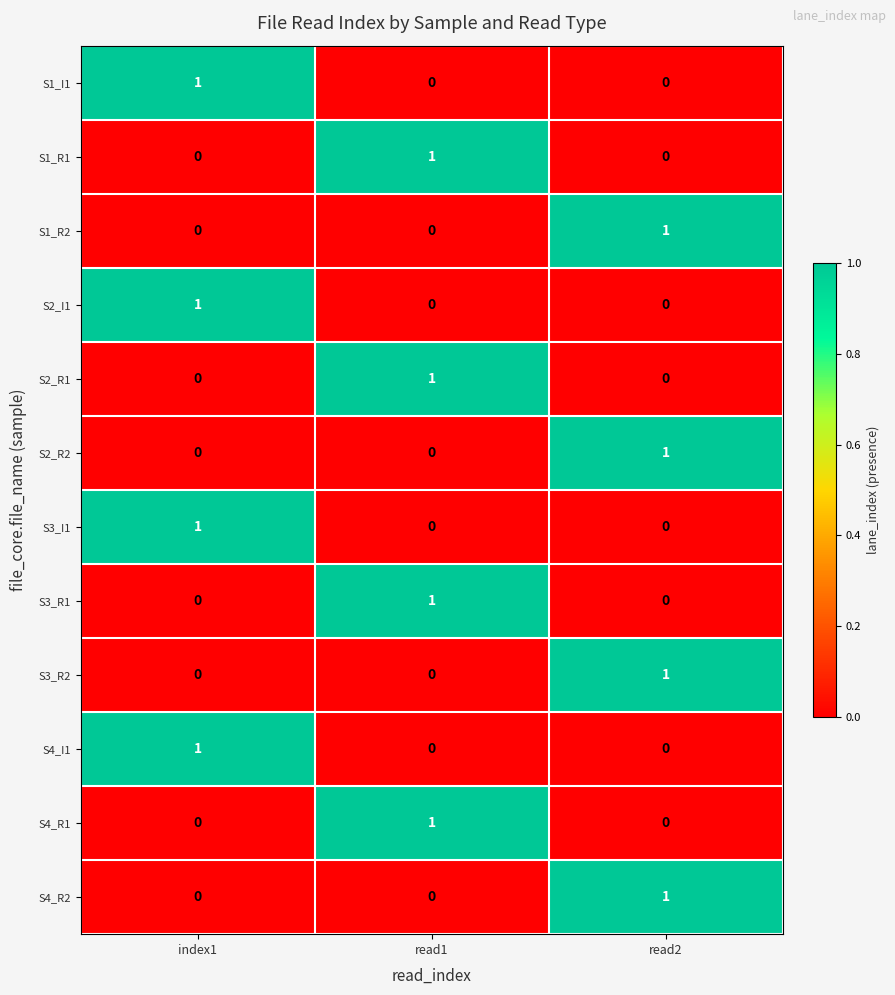

True or false: S1_I1 has a value of 0 at read1.

True